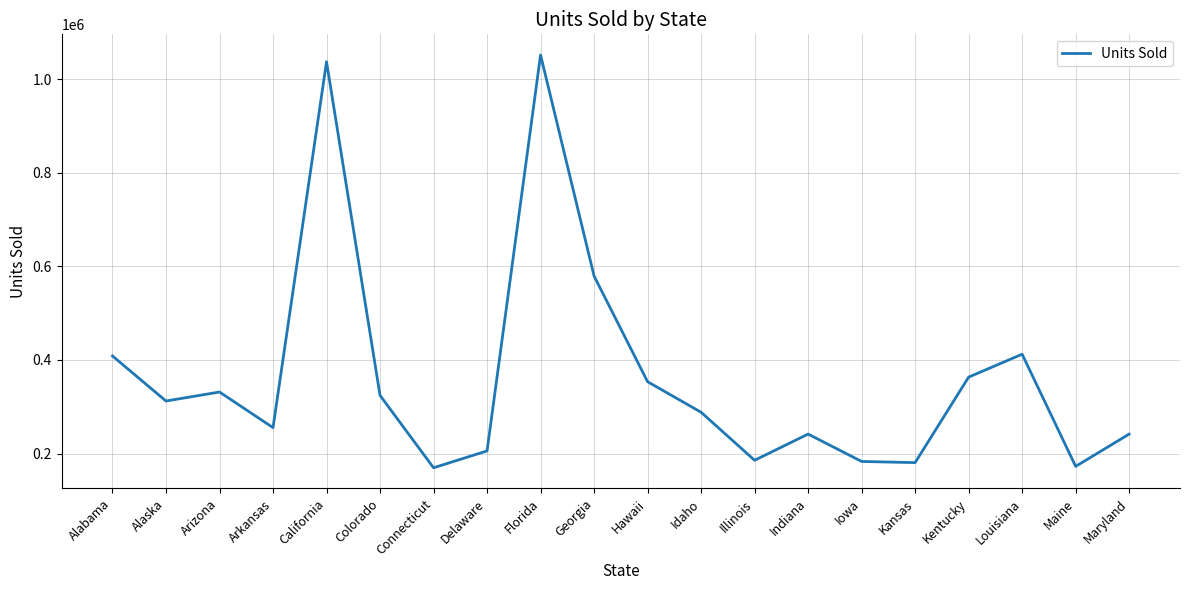

What is the change in value from Hawaii to Kentucky?

+9850